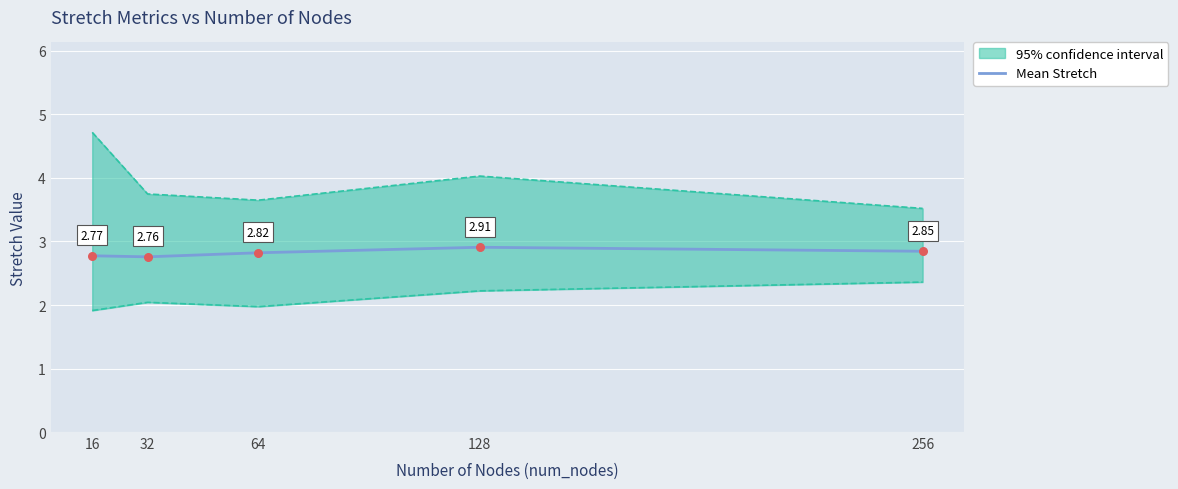

What is the ratio of the value at 32 to the value at 256?

1.0